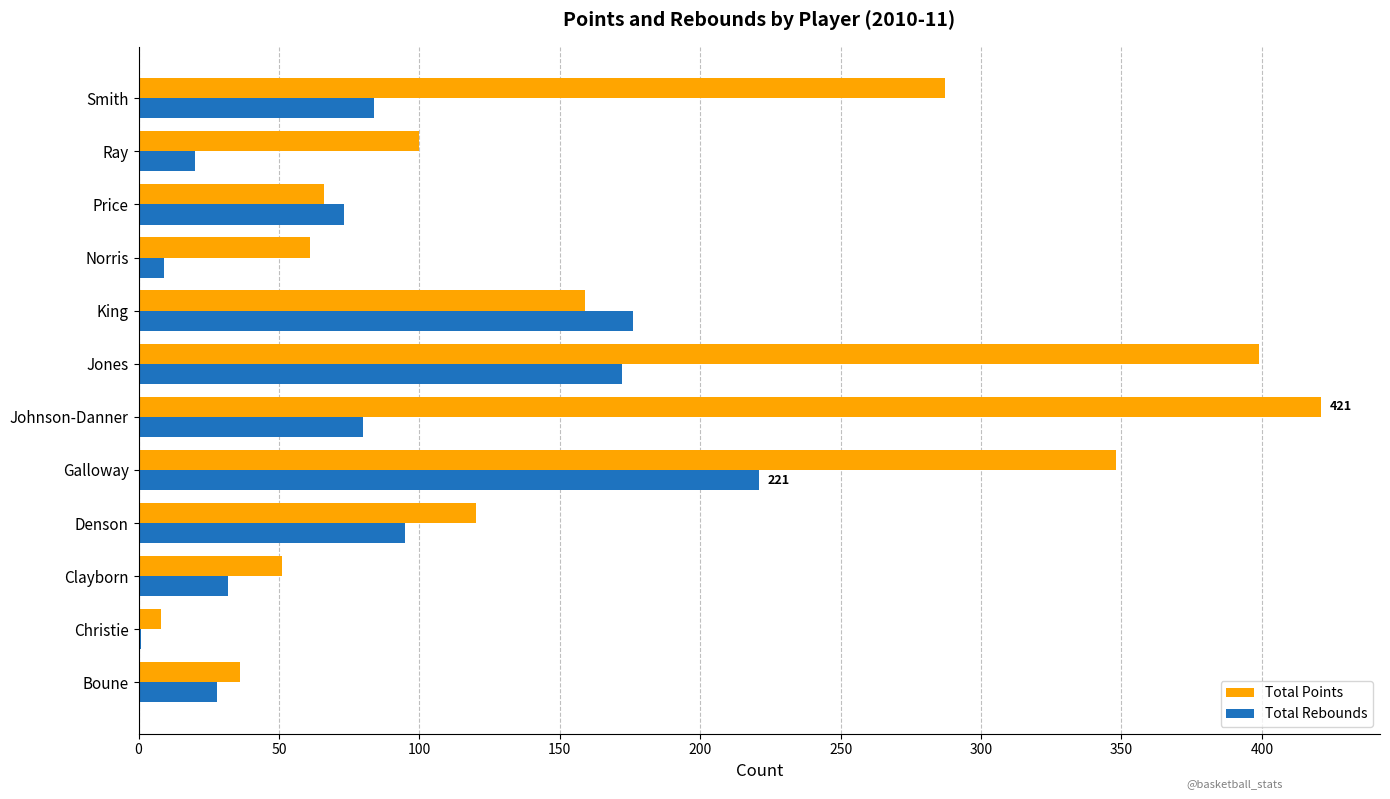

Which series has the largest total across all categories?

Total Points